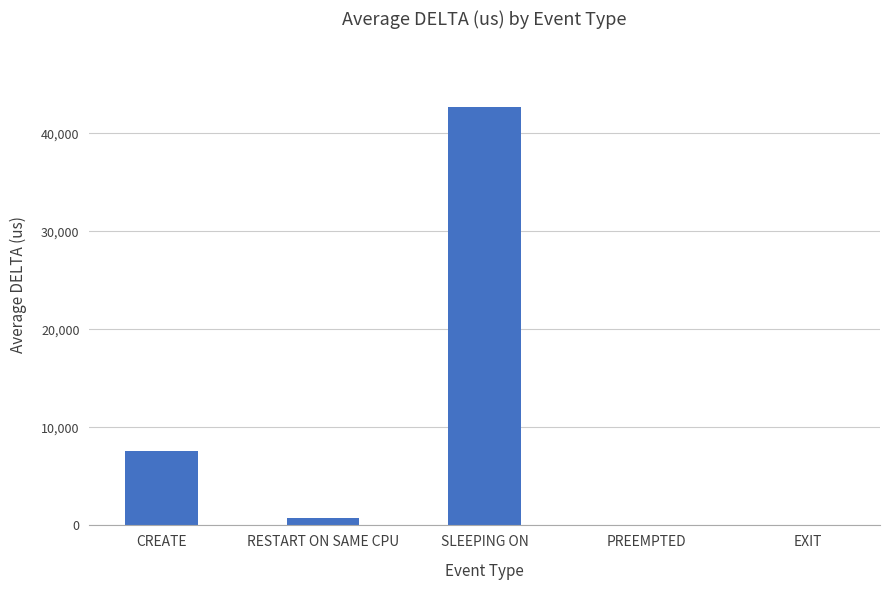

What is the average value?

10222.0